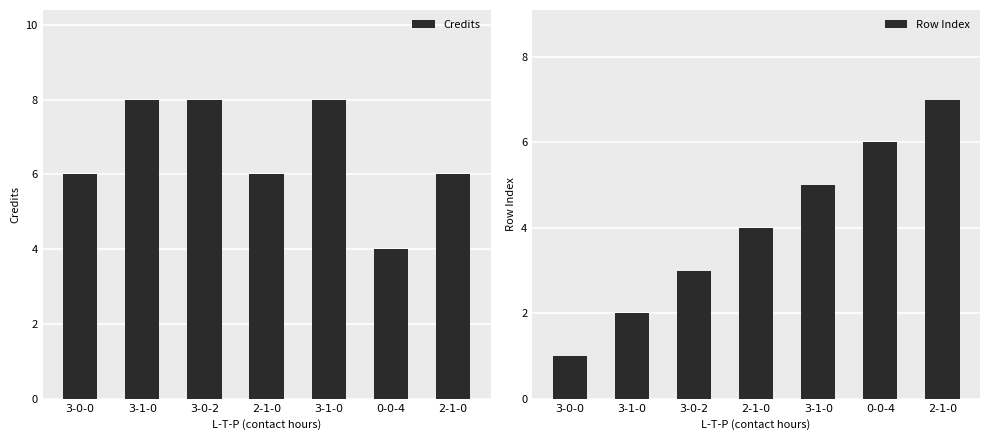

At which label does Row Index reach its minimum?

3-0-0